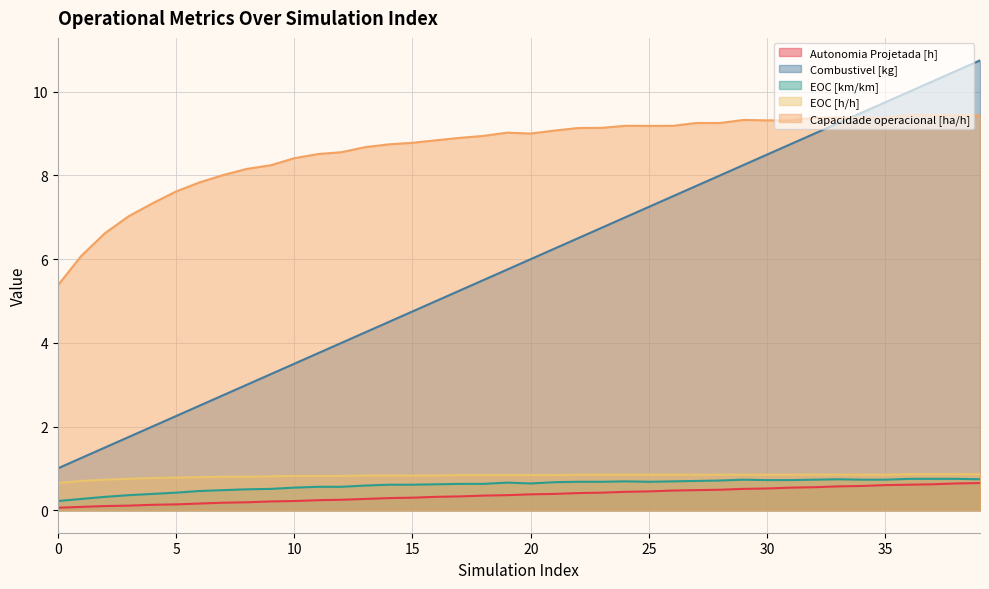

At which category is the sum across all series the highest?

39